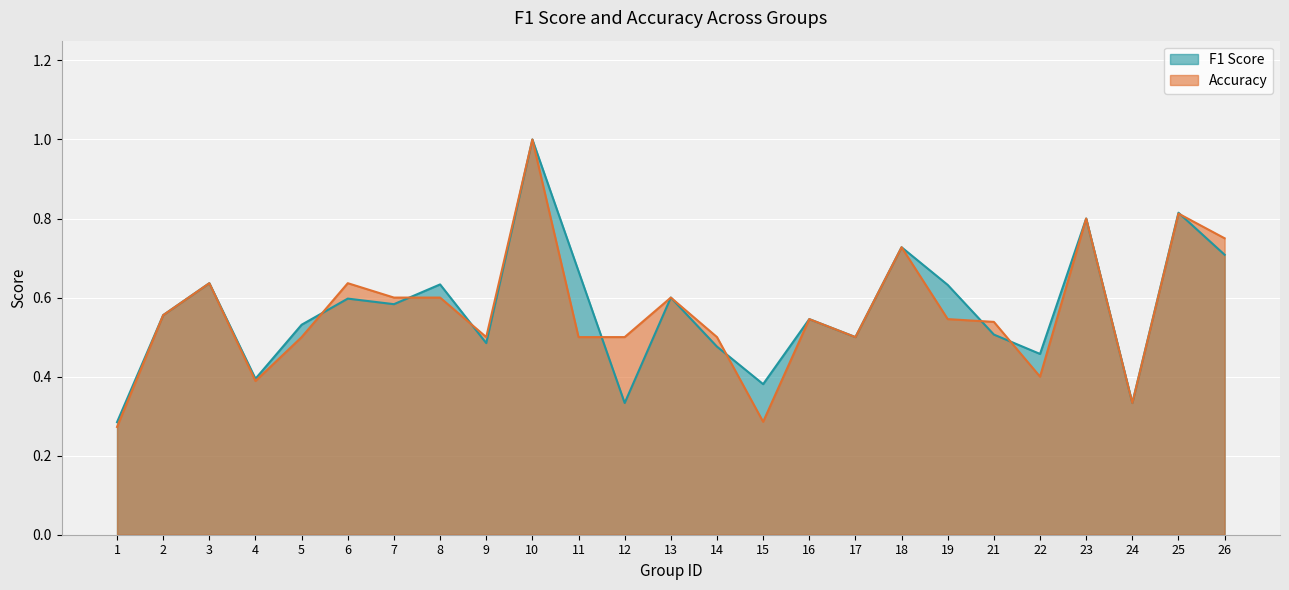

How many times do accuracy and f1 cross each other?

8